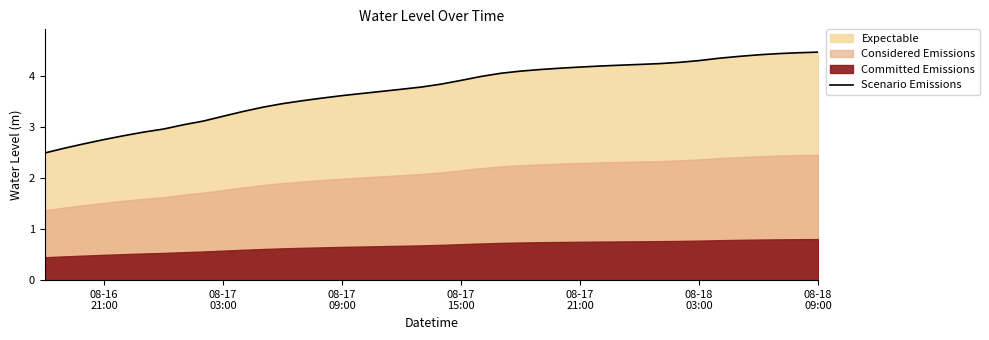

What is the difference between the second highest and second lowest values?

1.9